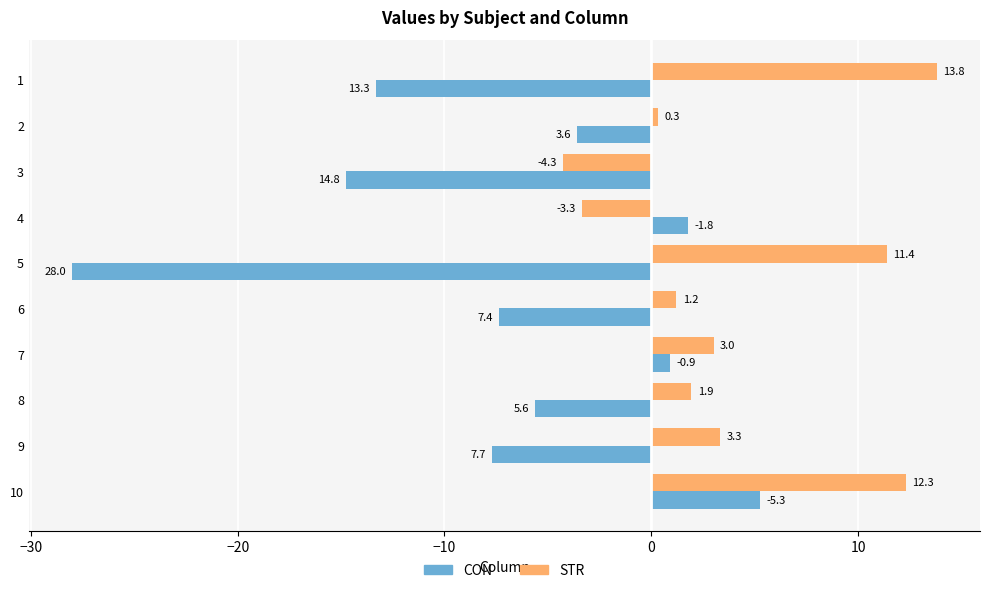

Between 2 and 9, which series saw the biggest shift?

CON